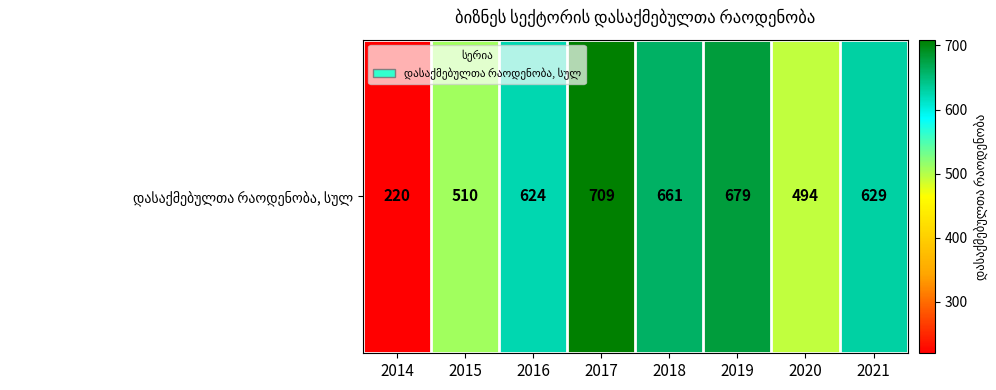

Which category has the highest value across all series?

2017